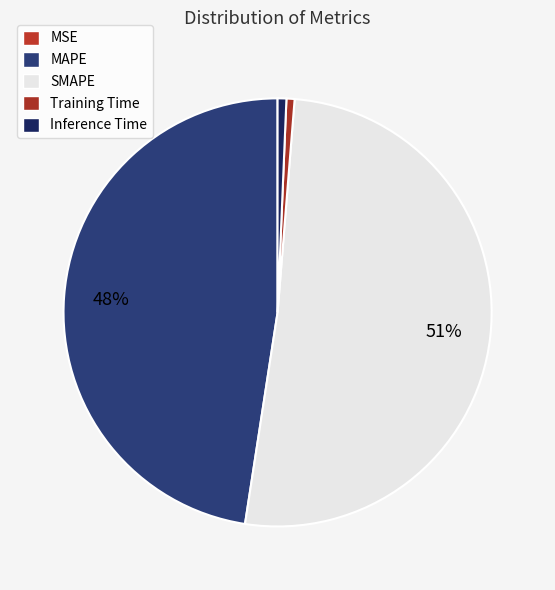

Rank the categories by value from highest to lowest.

SMAPE, MAPE, Inference Time, Training Time, MSE